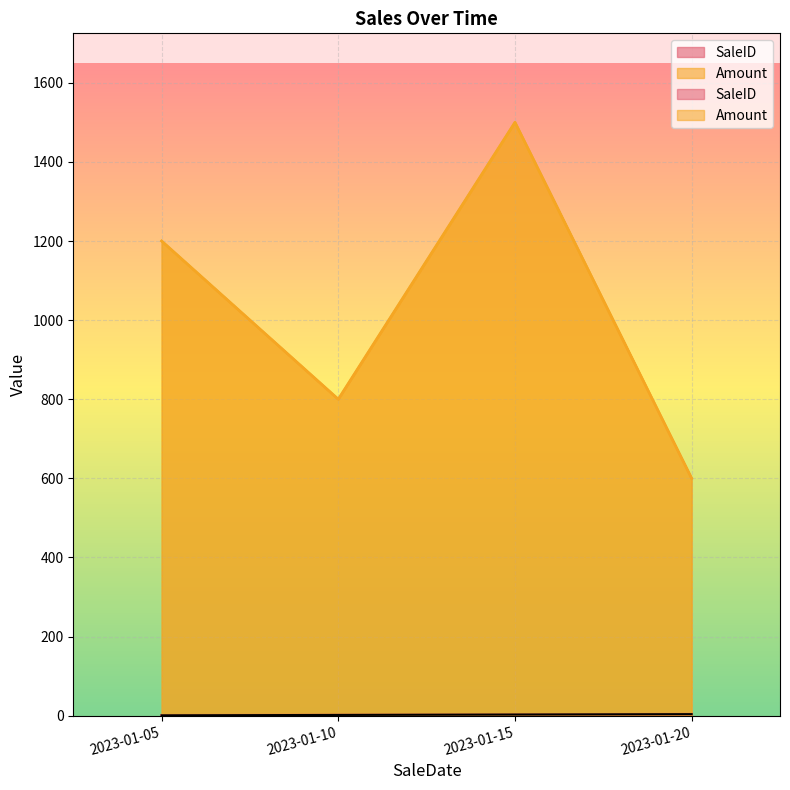

What is the minimum value shown in the chart?

1